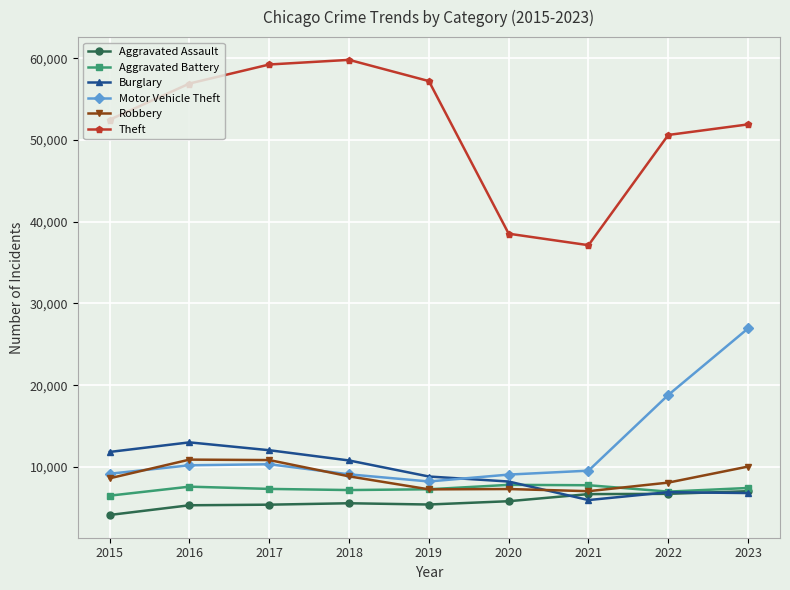

What is the difference between the maximum and minimum values in the Aggravated Assault series?

2908